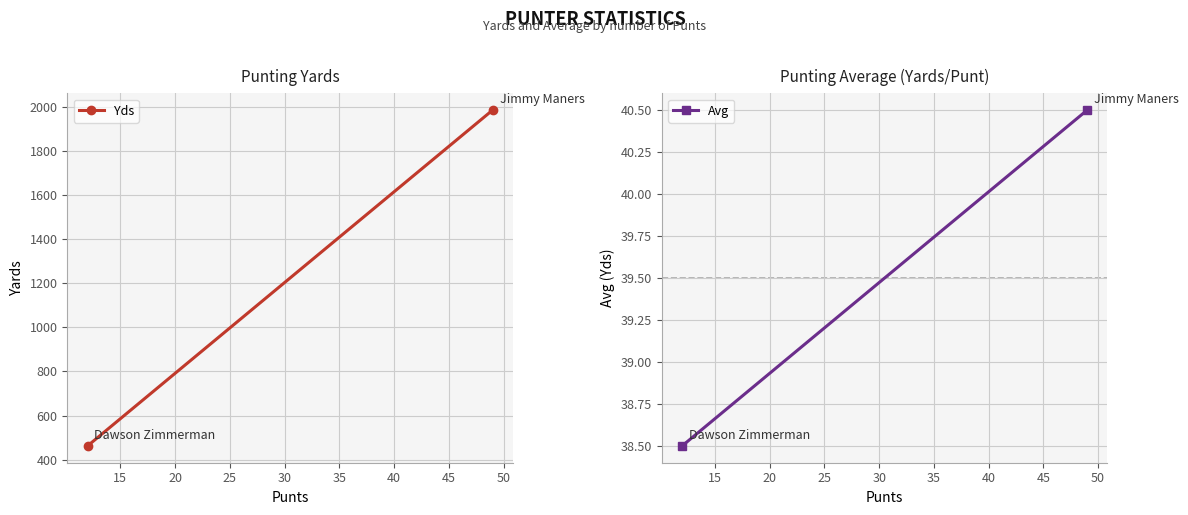

Count the Yds values in the range 462 to 1985.

2